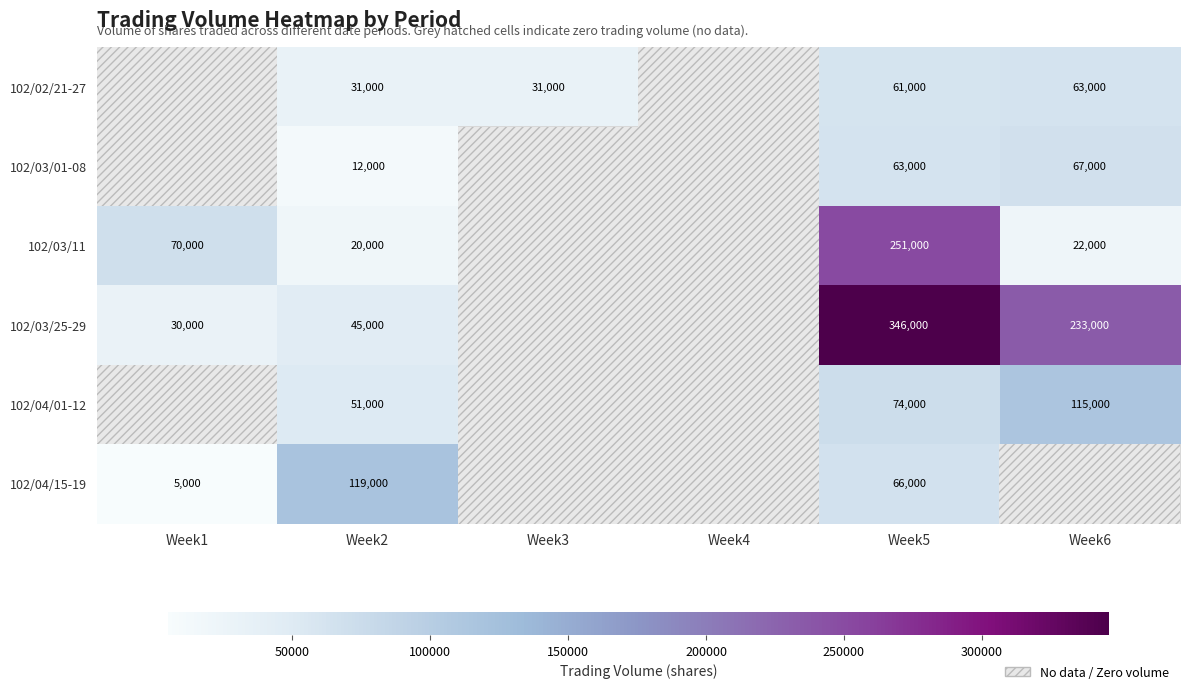

Which has a higher value, Week3 or Week6?

Week6